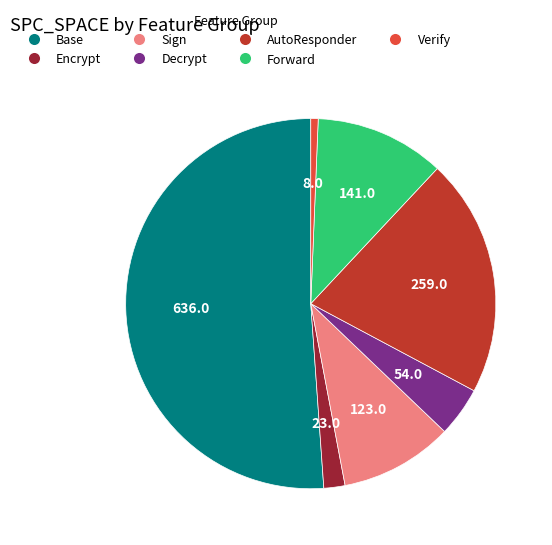

Is there a majority slice in this chart?

Yes